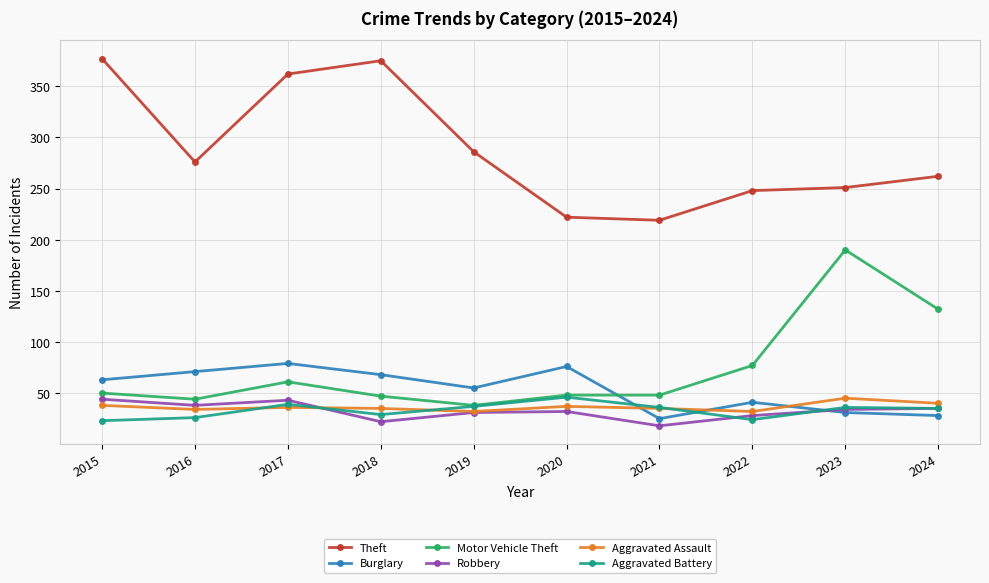

True or false: Aggravated Battery has more than 1 interior local peaks.

True